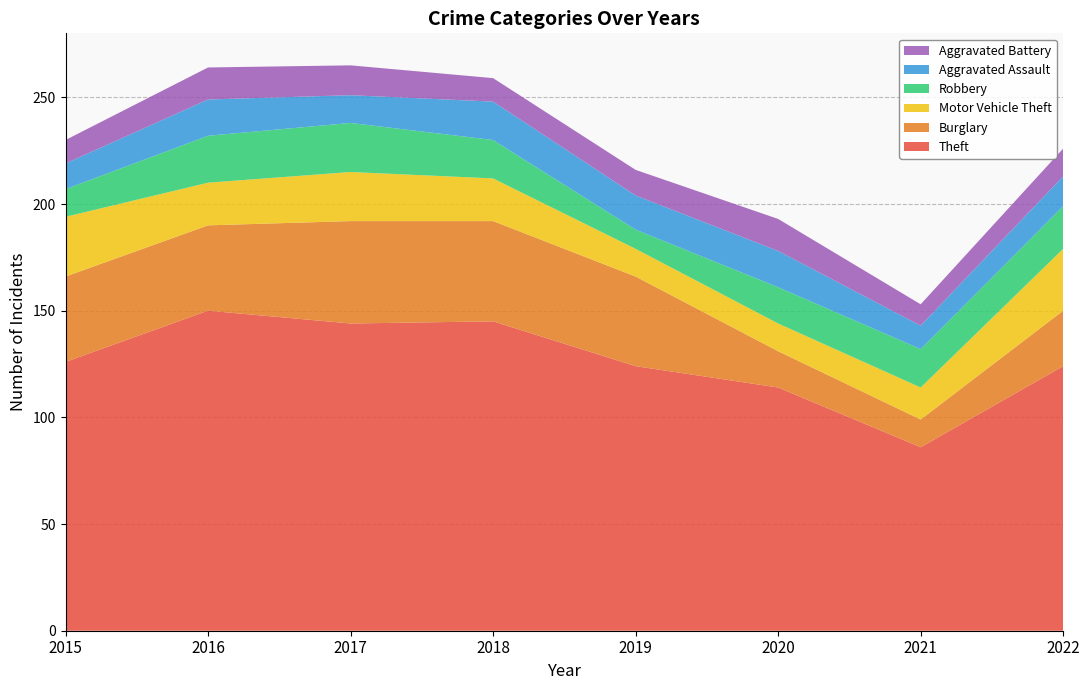

Reading left to right, transcribe all the data shown in this chart.

Theft: 2015=126	2016=150	2017=144	2018=145	2019=124	2020=114	2021=86	2022=124
Burglary: 2015=40	2016=40	2017=48	2018=47	2019=42	2020=17	2021=13	2022=26
Motor Vehicle Theft: 2015=28	2016=20	2017=23	2018=20	2019=13	2020=13	2021=15	2022=29
Robbery: 2015=13	2016=22	2017=23	2018=18	2019=9	2020=17	2021=18	2022=20
Aggravated Assault: 2015=12	2016=17	2017=13	2018=18	2019=16	2020=17	2021=11	2022=14
Aggravated Battery: 2015=11	2016=15	2017=14	2018=11	2019=12	2020=15	2021=10	2022=13